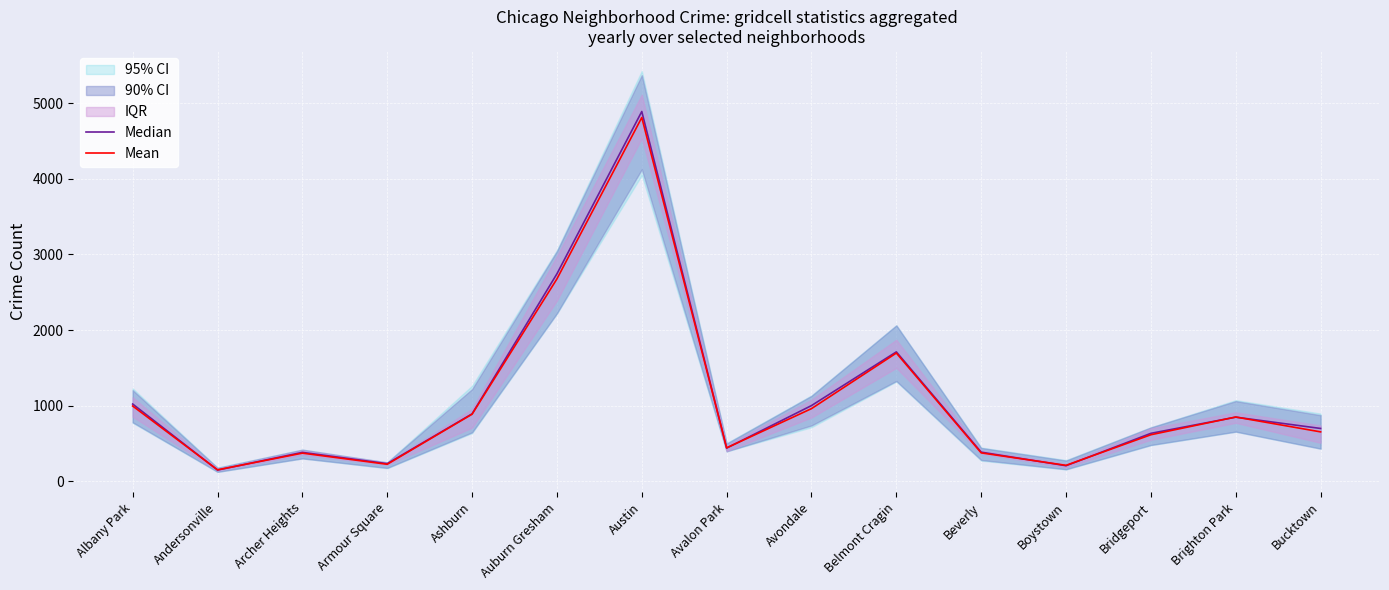

At which category does Mean reach its first local peak?

Archer Heights